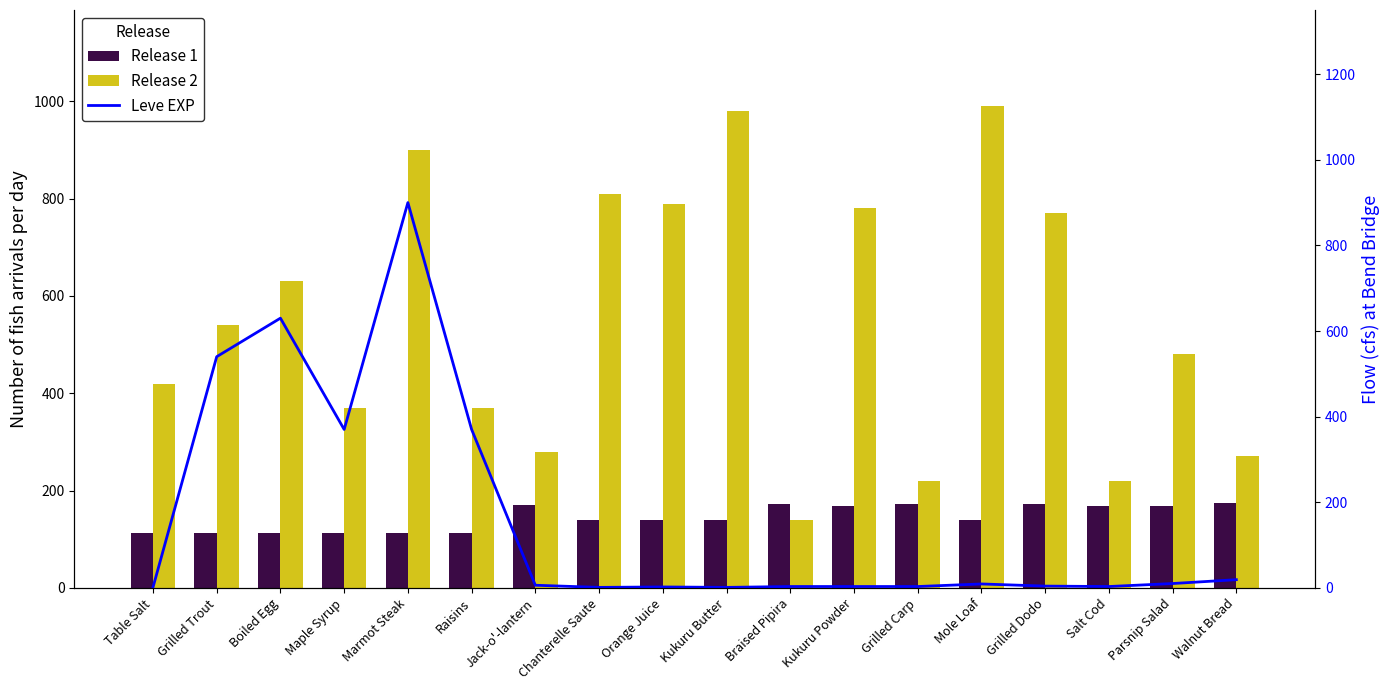

What is the difference between the maximum and second lowest values in the Leve EXP series?

899